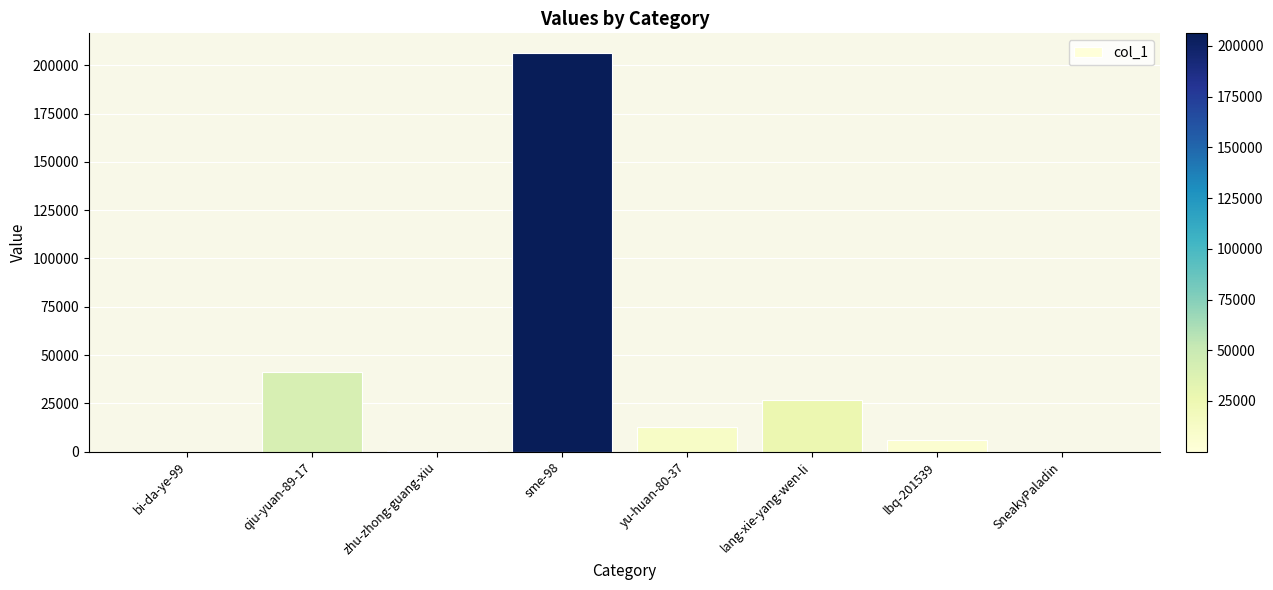

Which category has the highest value across all series?

sme-98